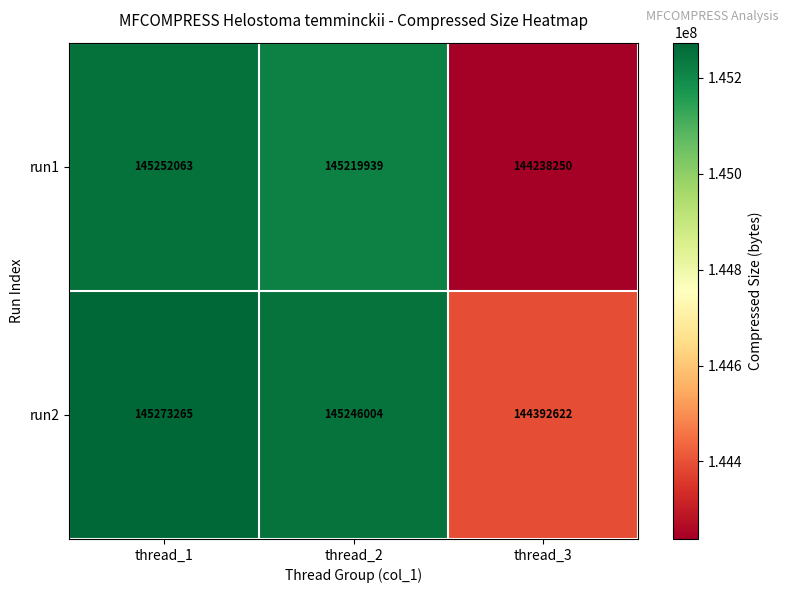

What is the average value of the run1 series?

144903417